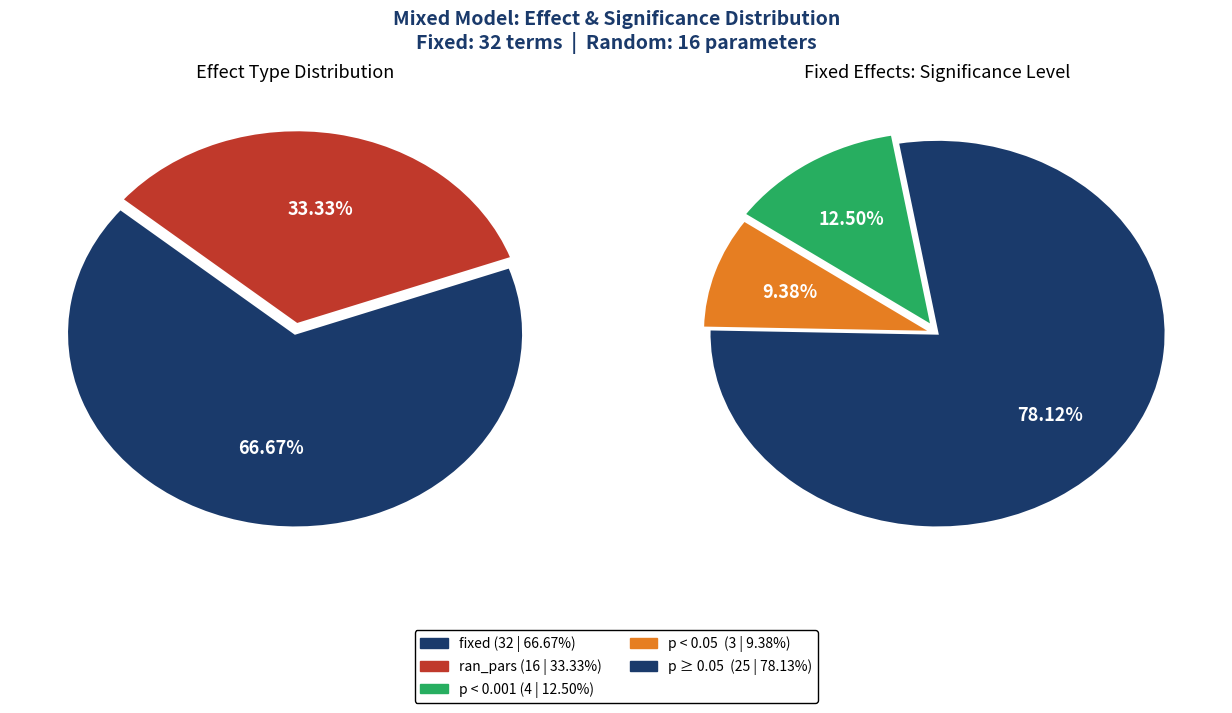

Combined, do fixed and ran_pars (other) account for over 50%?

Yes